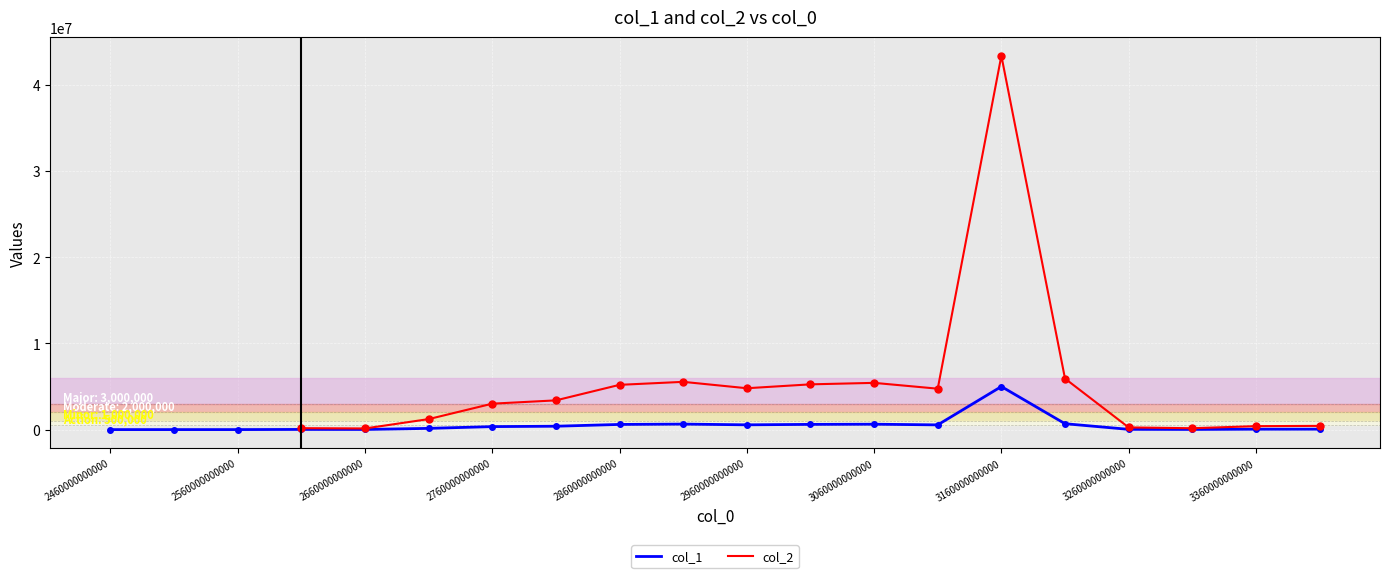

True or false: col_1 and col_2 intersect in this chart.

False